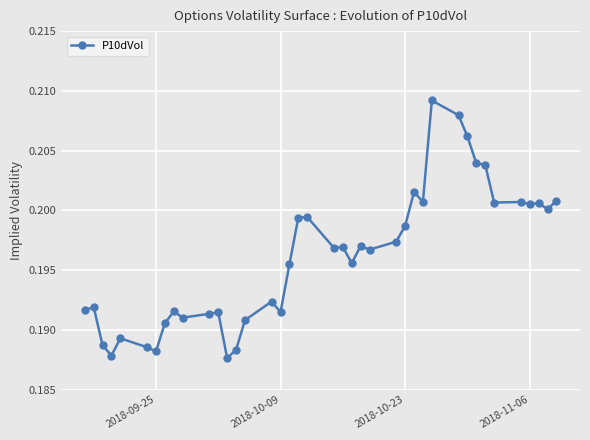

What is the sum of all values?

7.8